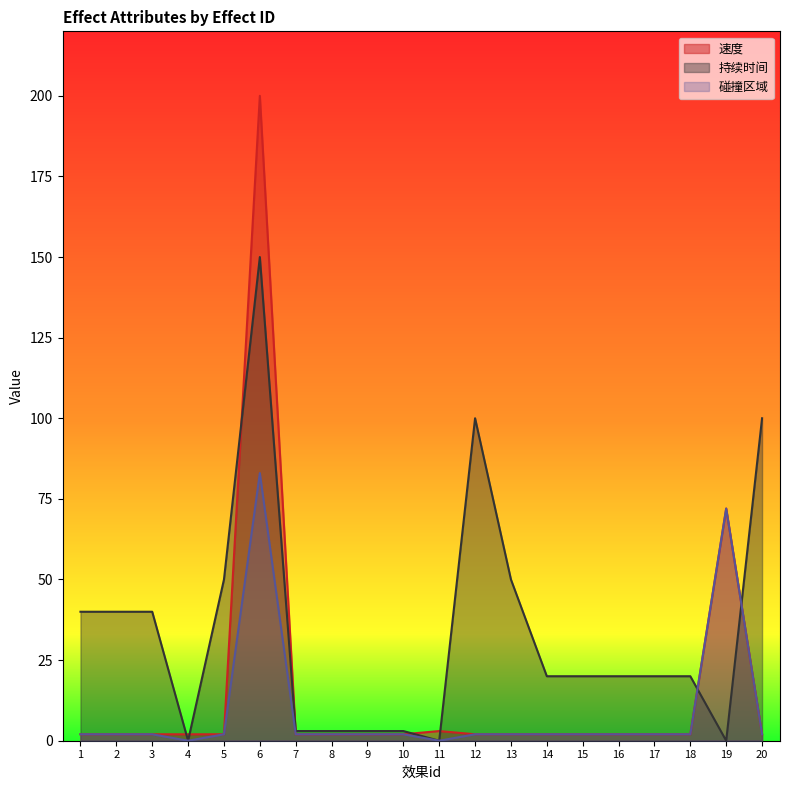

Rank the series by their maximum value, from lowest to highest.

碰撞区域, 持续时间, 速度